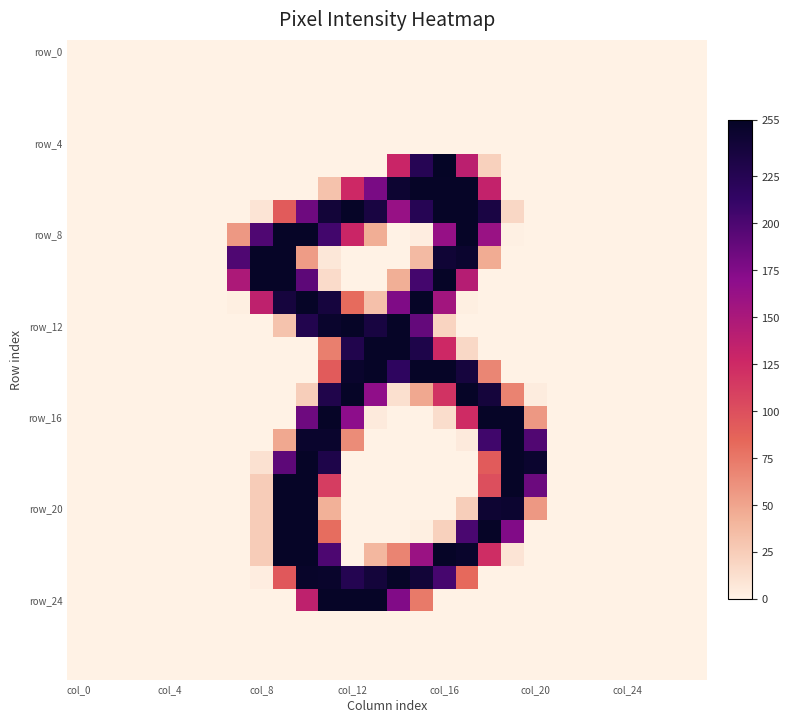

At which category is the sum across all series the highest?

10